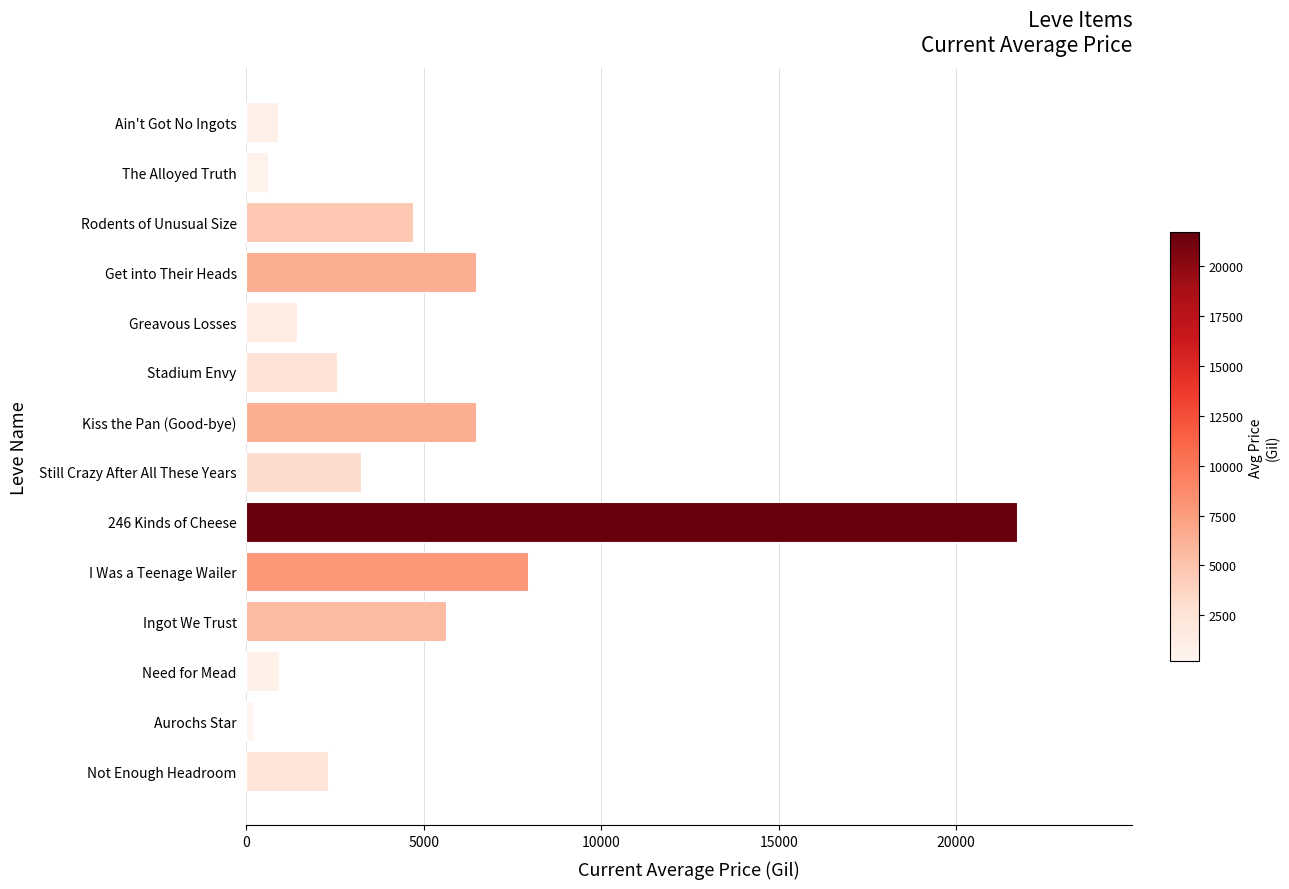

What is the ratio of the value at Kiss the Pan (Good-bye) to the value at Greavous Losses?

4.5